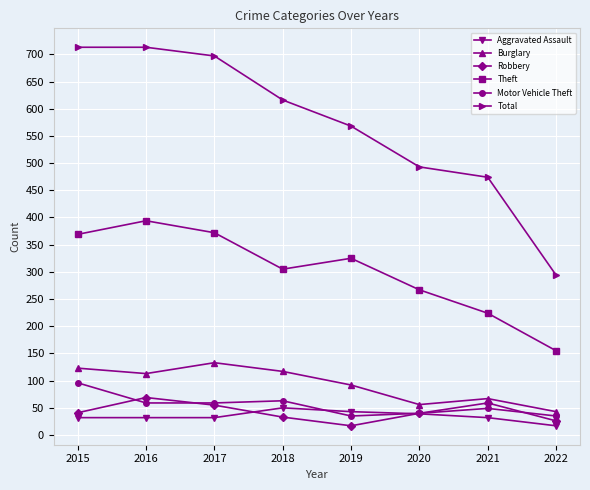

What is the sum of all Theft values?

2411